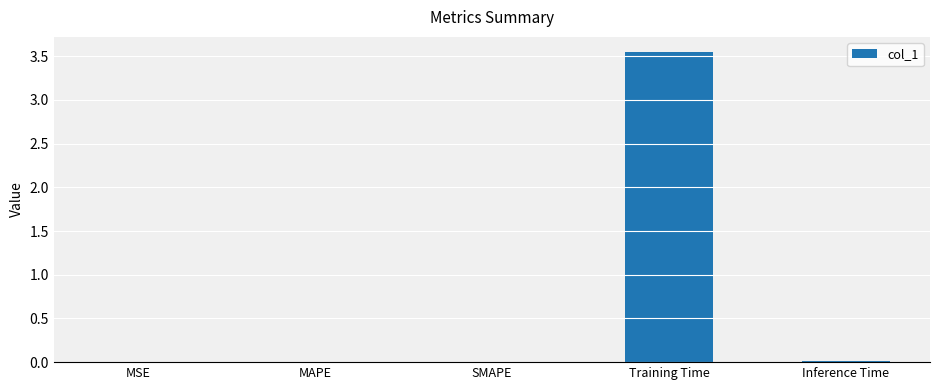

Are the bars grouped side by side (vs. stacked)?

No